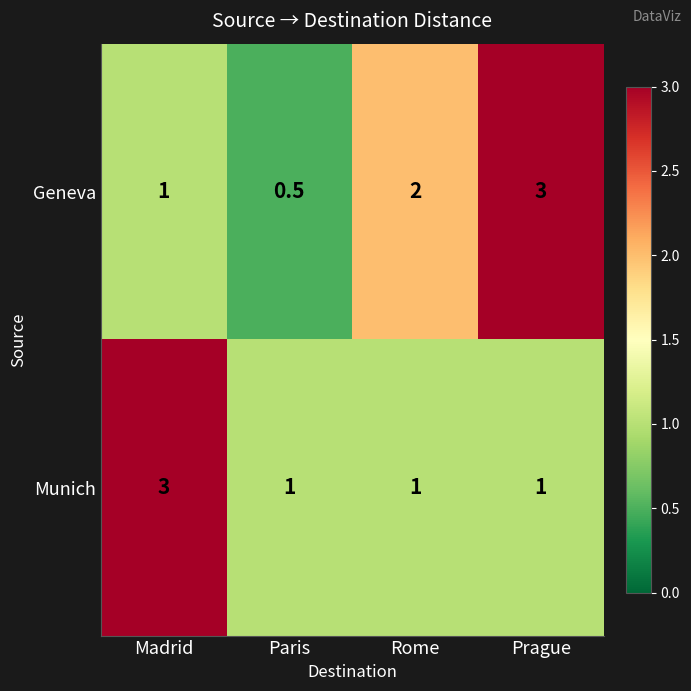

Count the Geneva values in the range 1 to 3.

3